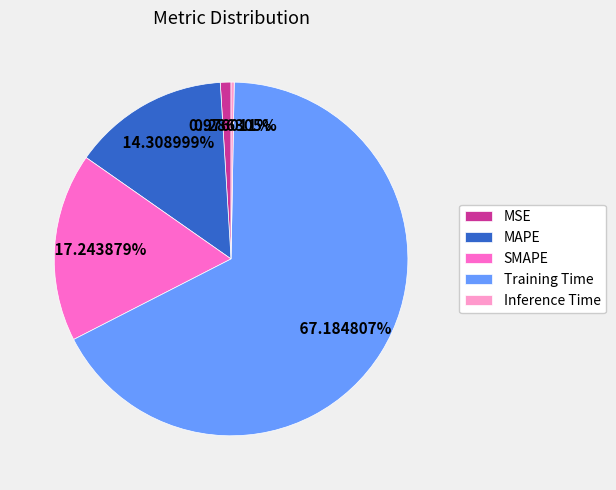

How many segments does this pie chart have?

5